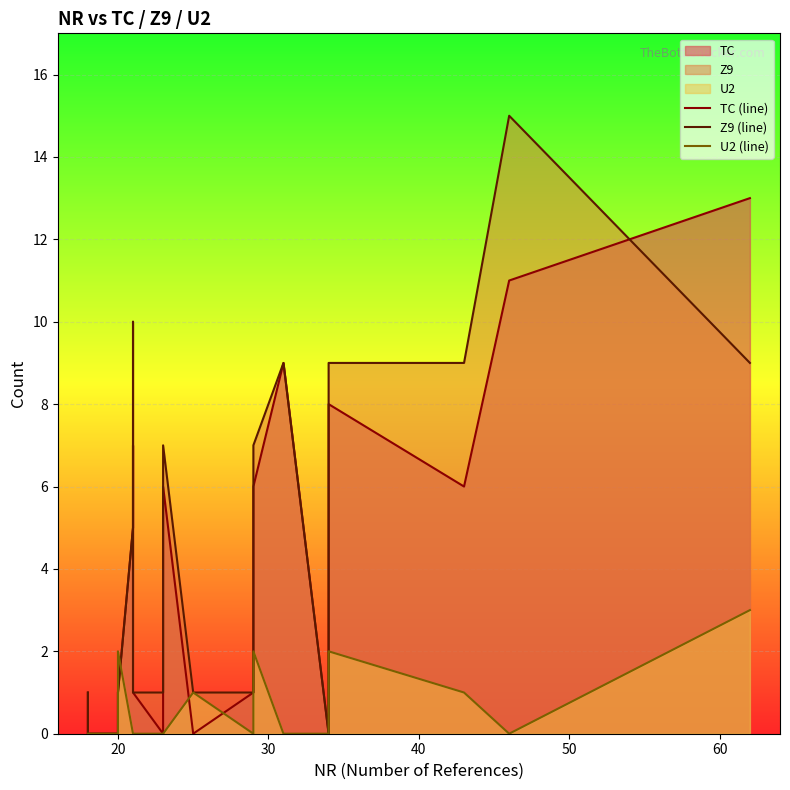

List the series in order of their overall mean, lowest first.

U2 (line), TC (line), Z9 (line)